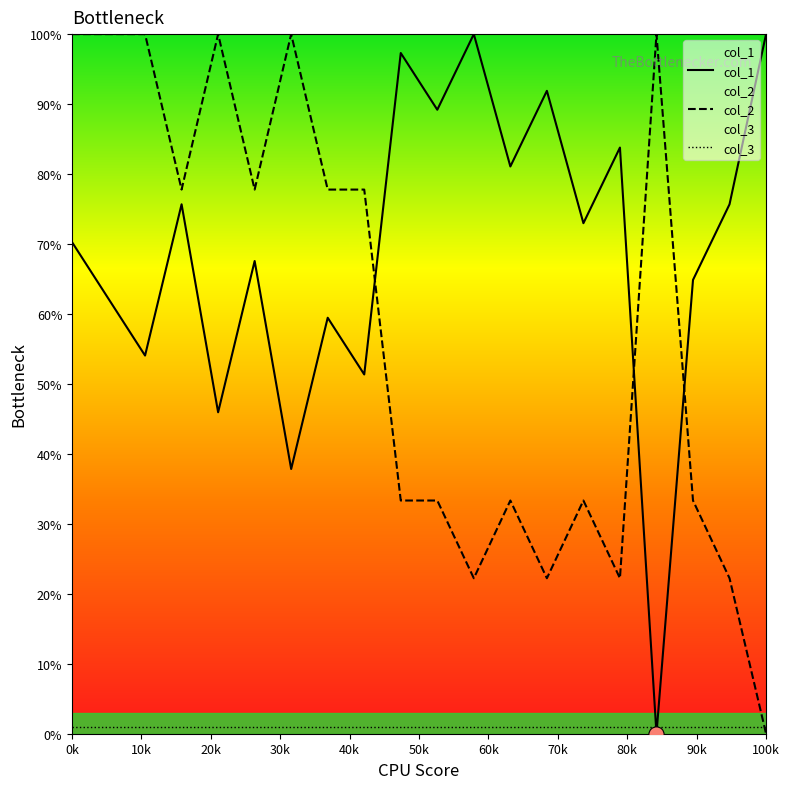

Is the value of col_1 at 73 greater than the value of col_2 at 76?

Yes